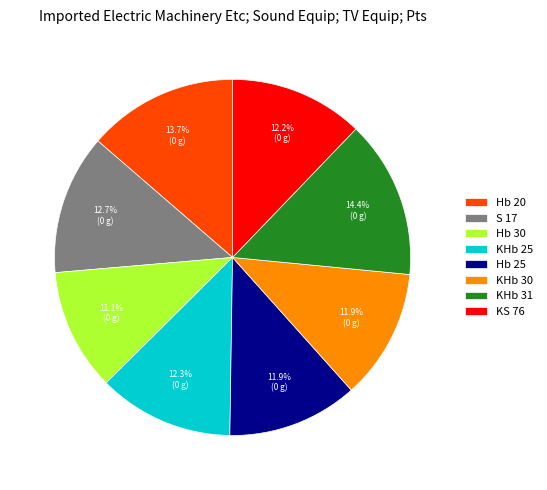

Is S 17 the majority of the pie?

No